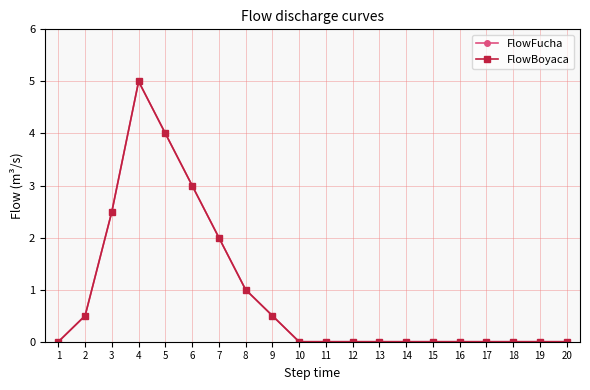

Between 1 and 7, which series saw the biggest shift?

FlowFucha